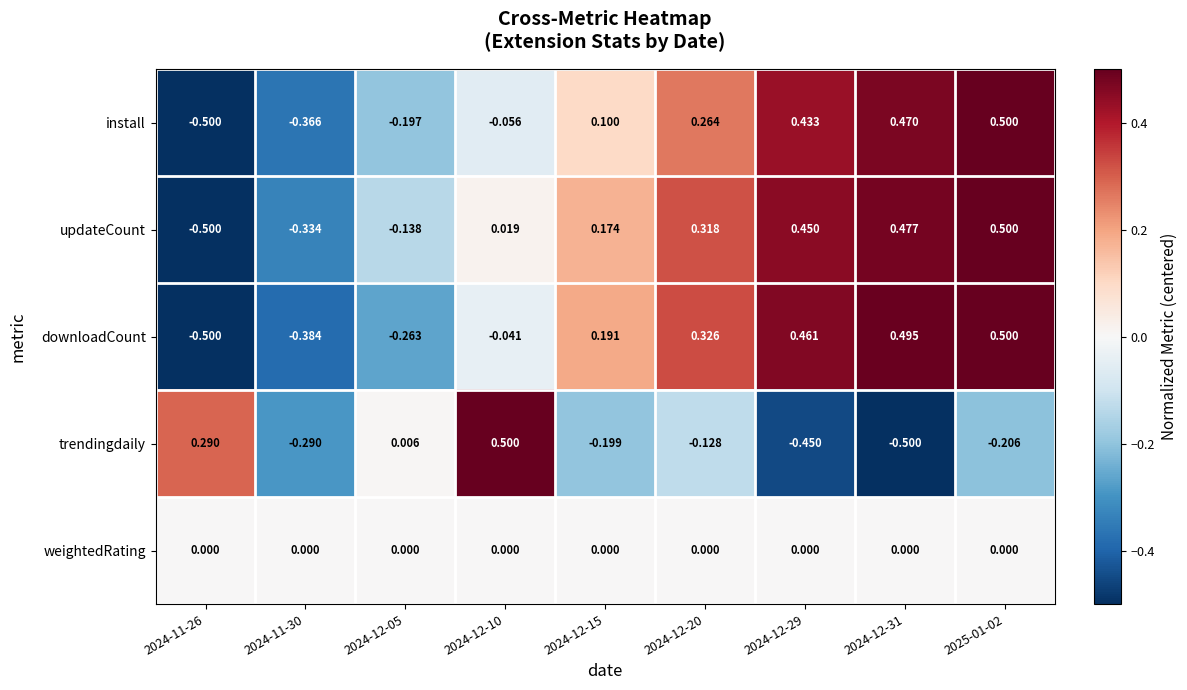

Which series has the largest total across all categories?

updateCount